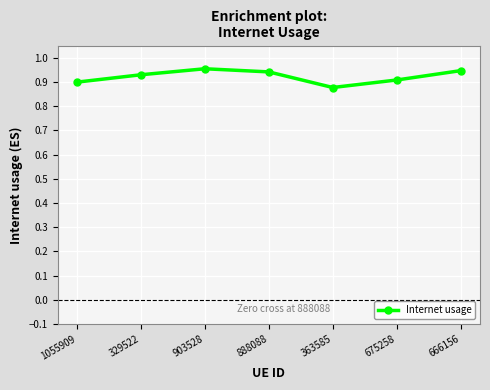

How many distinct data groups are displayed?

1